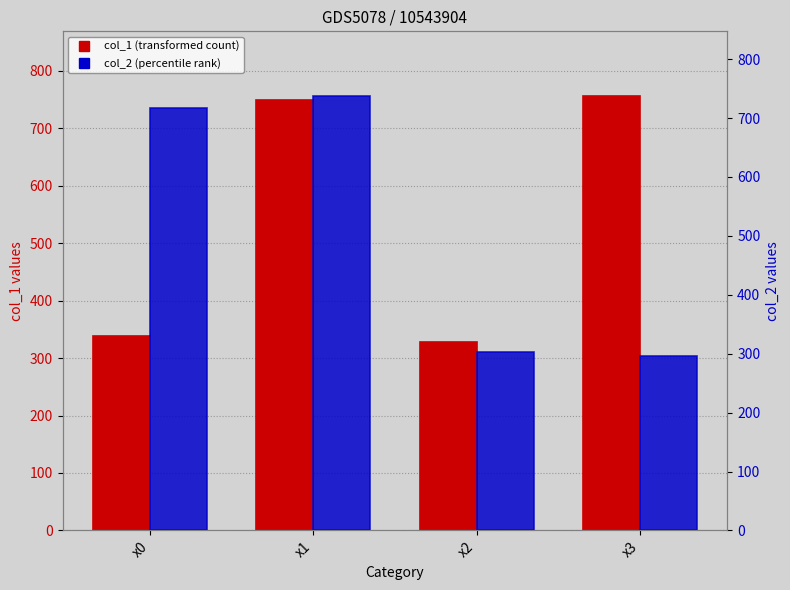

List the series in order of their overall mean, lowest first.

col_2, col_1